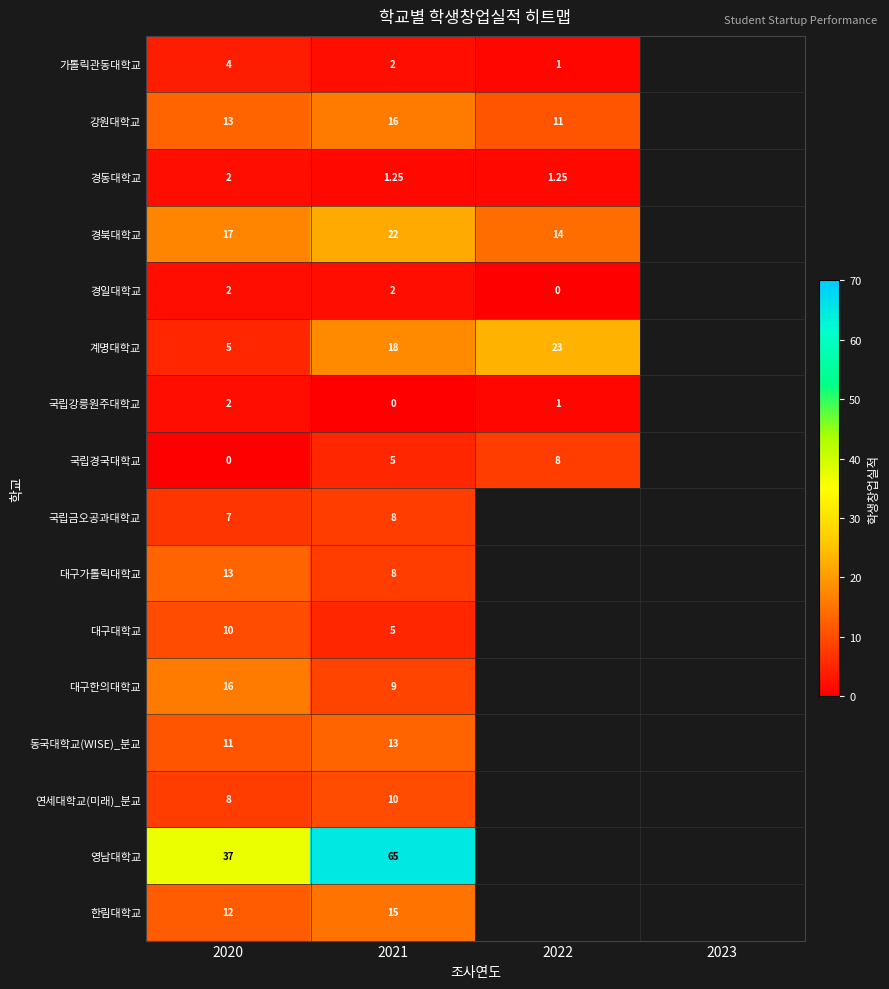

At how many categories does at least one series exceed 46?

1